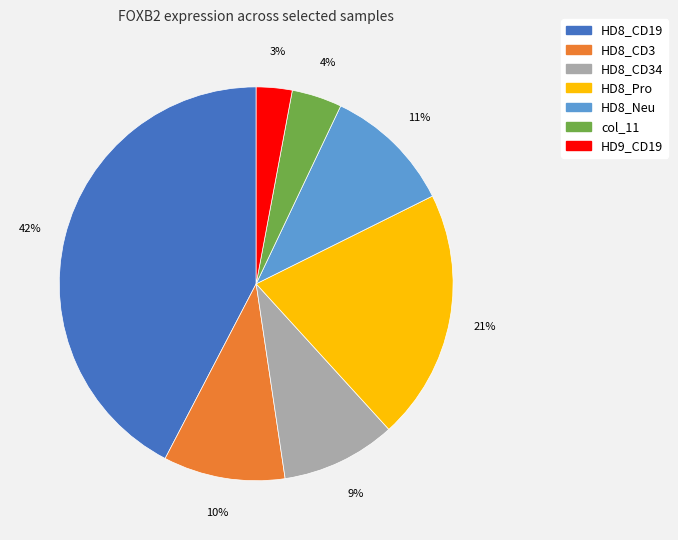

Which category has the biggest portion of the pie?

HD8_CD19